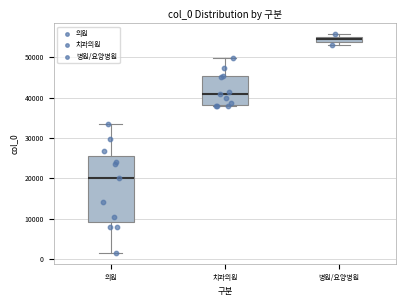

Which box has the lowest median line?

의원